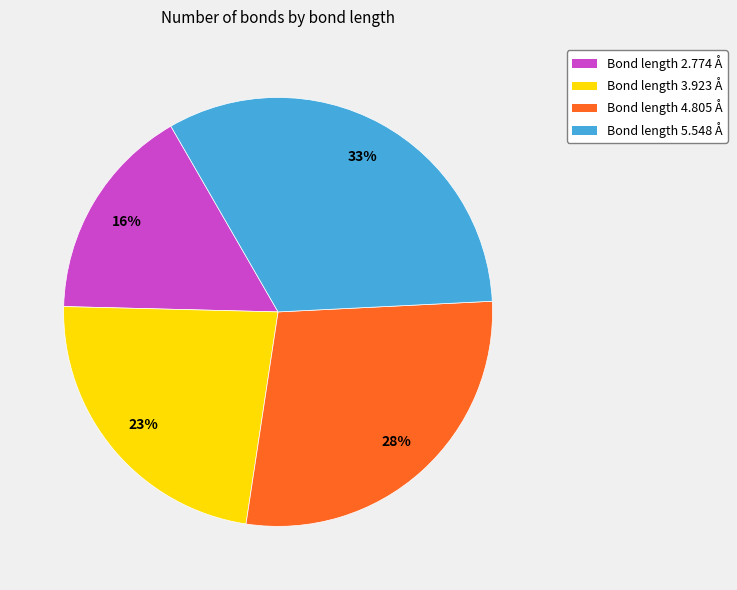

Is there a majority slice in this chart?

No